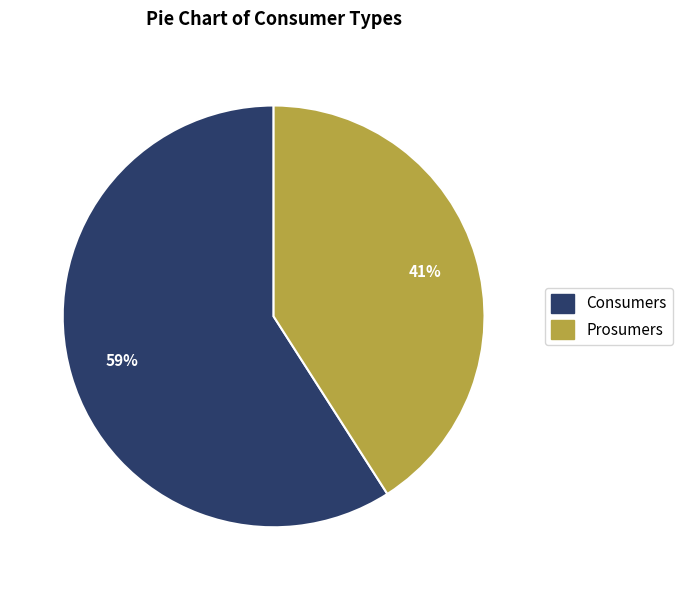

What is the ratio of the value at Prosumers to the value at Consumers?

0.7